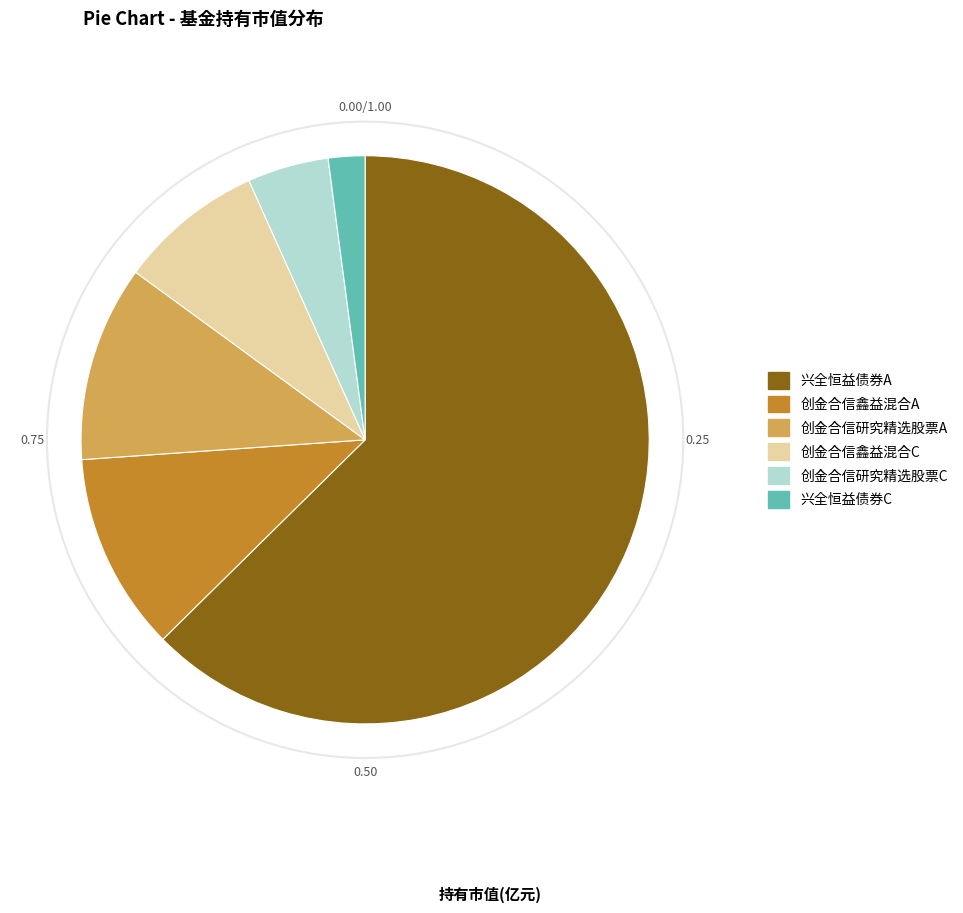

Which has a higher value, 创金合信研究精选股票C or 创金合信研究精选股票A?

创金合信研究精选股票A